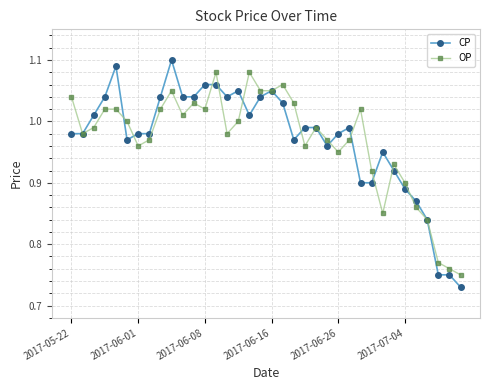

Rank the series by their maximum value, from highest to lowest.

CP, OP